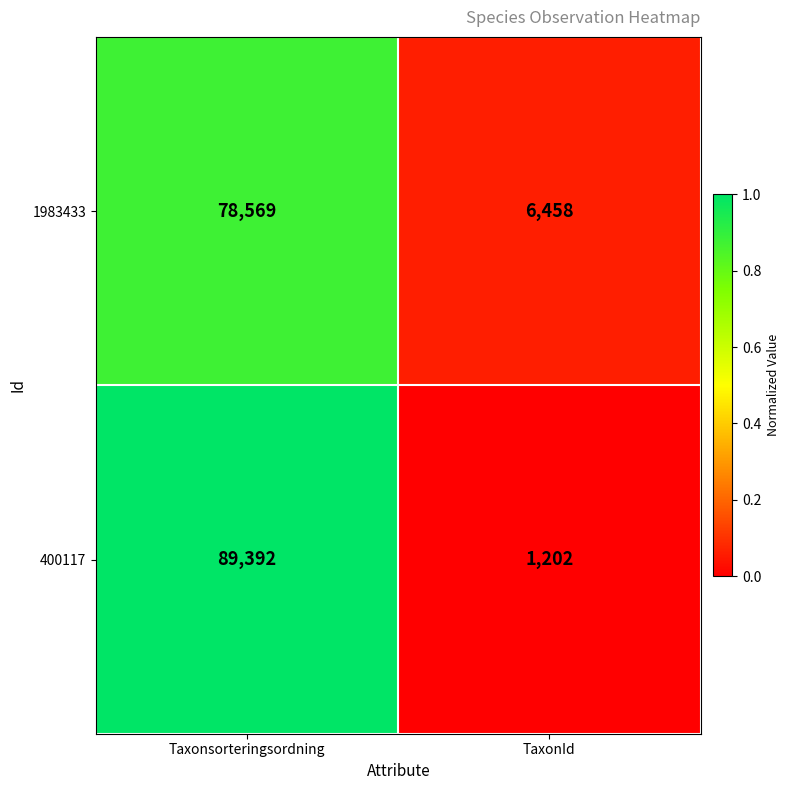

Which series has the largest total across all categories?

400117